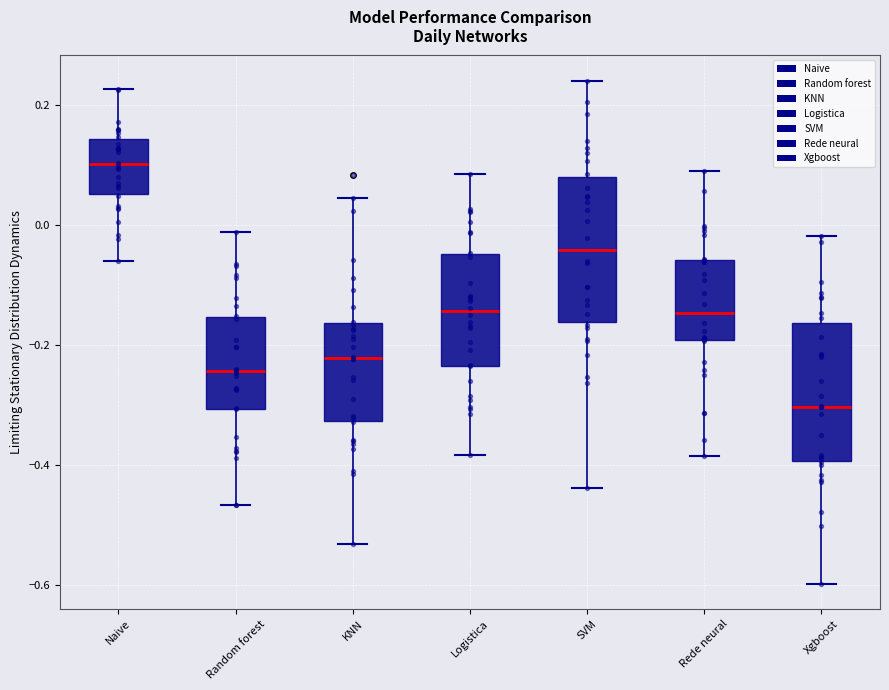

Where is the upper edge of the box for Random forest on the y-axis? The values are not printed on the chart, so give them approximately, as read against the axis.

-0.16